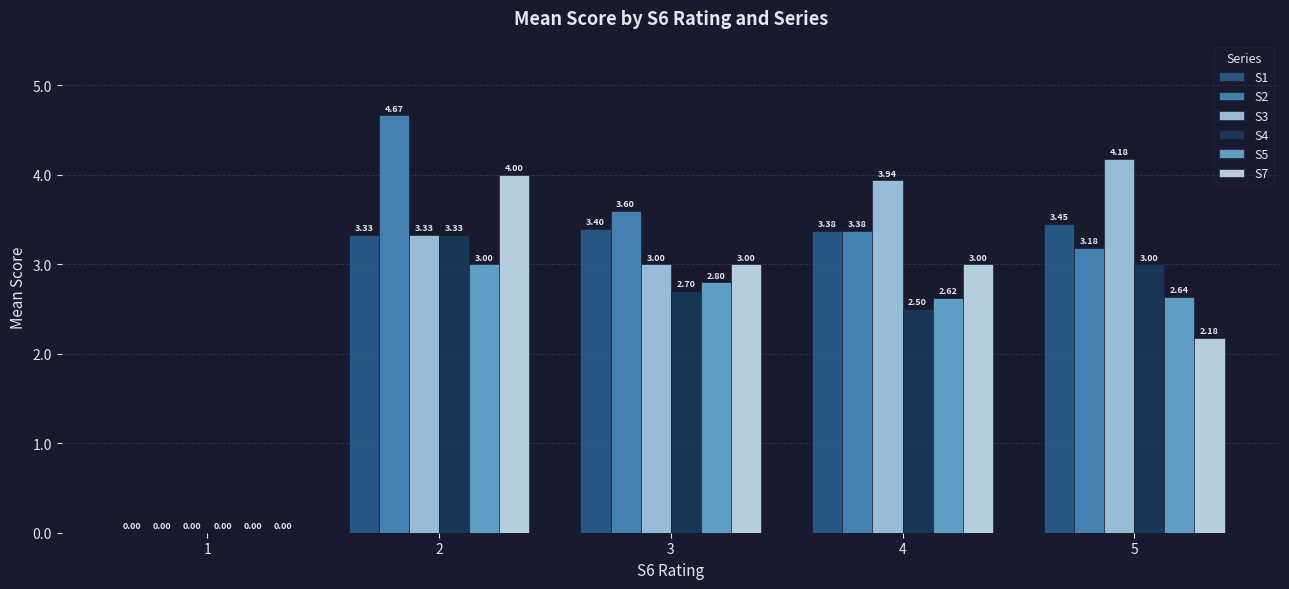

Between 3 and 5, which series saw the biggest shift?

S3